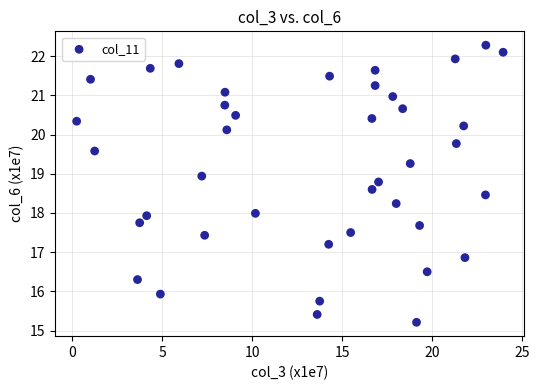

What is the range of X values (max minus min)?

23.7